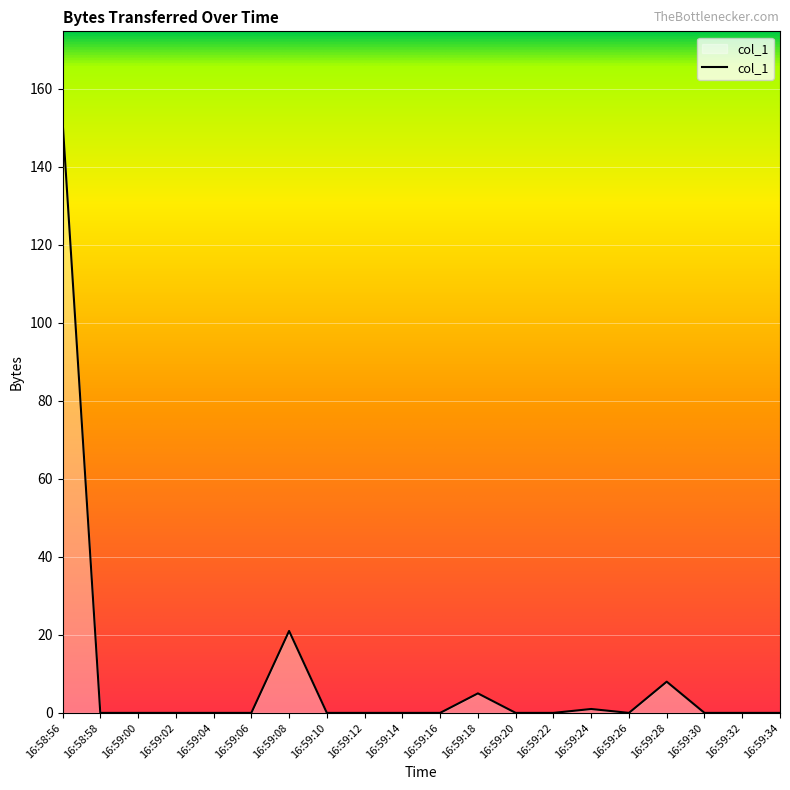

True or false: the data shows 0.0 at 16:59:22.

True